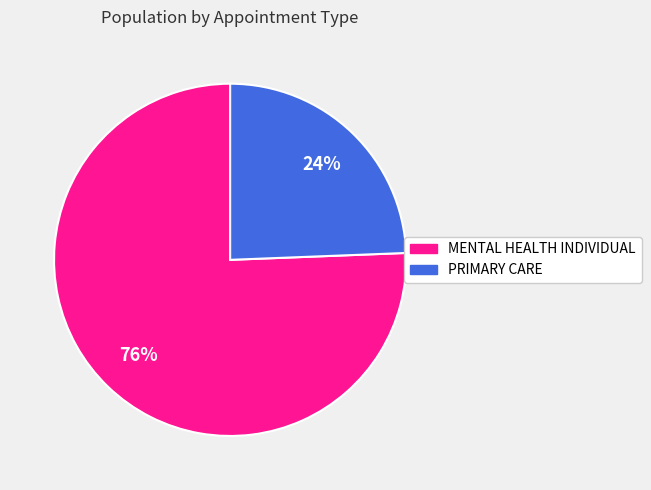

The PRIMARY CARE slice represents 14% of the pie. True or false?

False